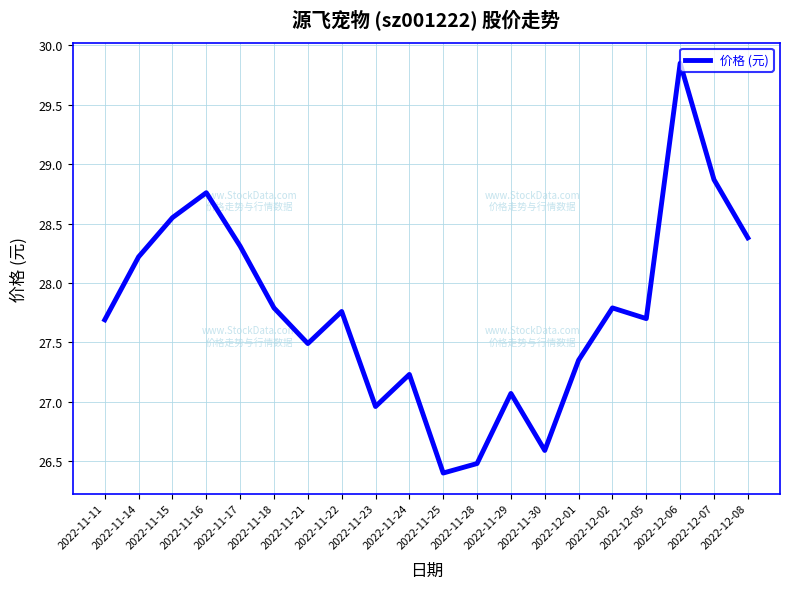

What position from the right is 2022-11-15?

18